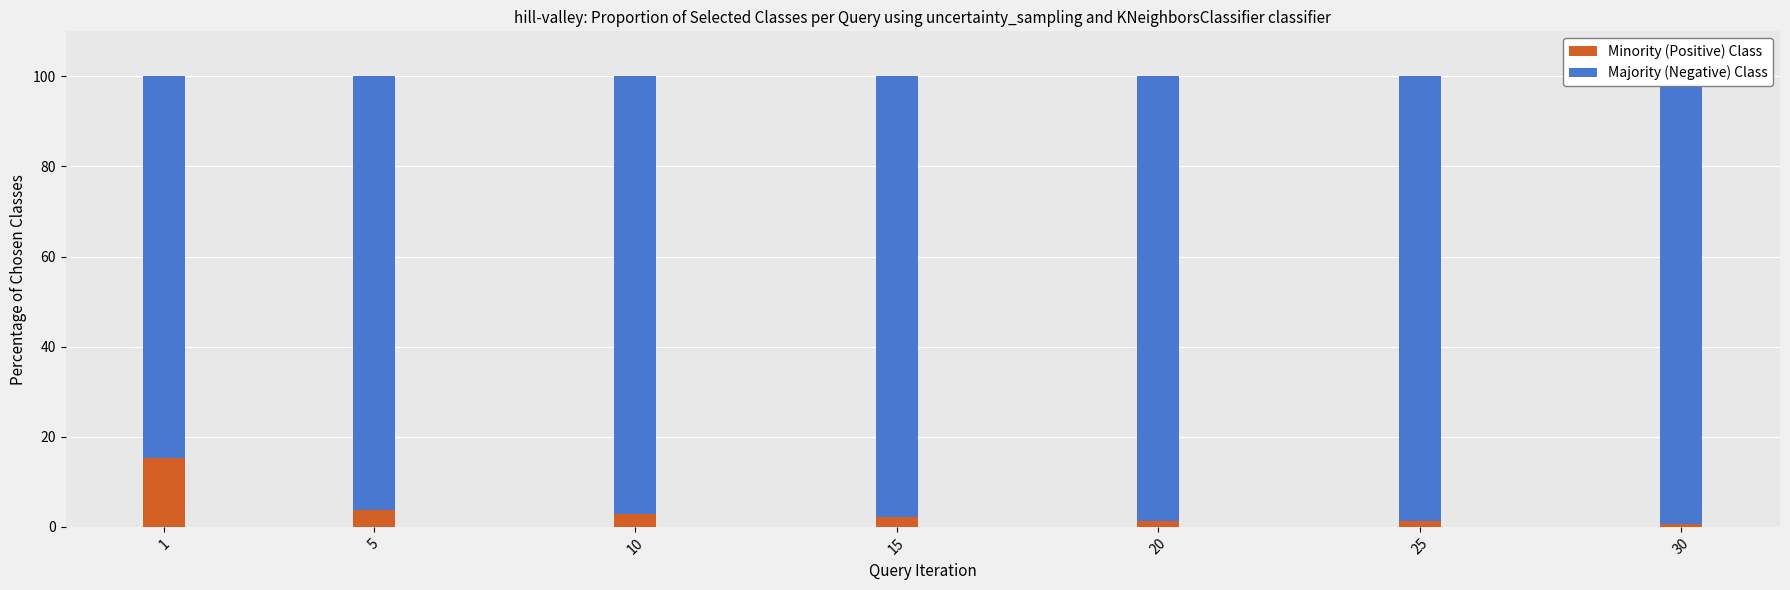

What is the value of the Majority (Negative) Class bar at the 3rd from the left?

97.2